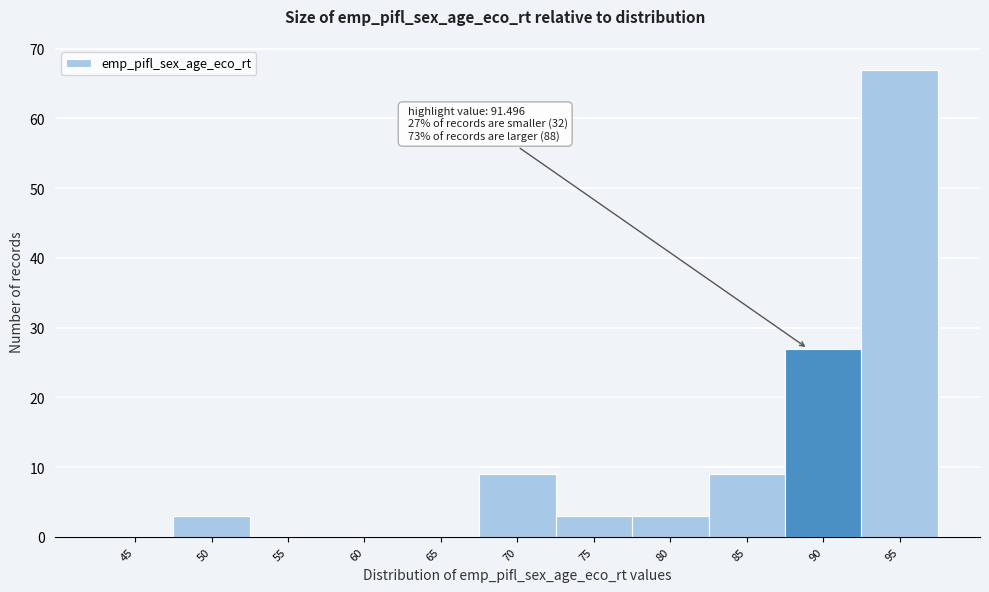

Reading left to right, list all the values displayed in this chart.

45=0	50=3	55=0	60=0	65=0	70=9	75=3	80=3	85=9	90=27	95=67